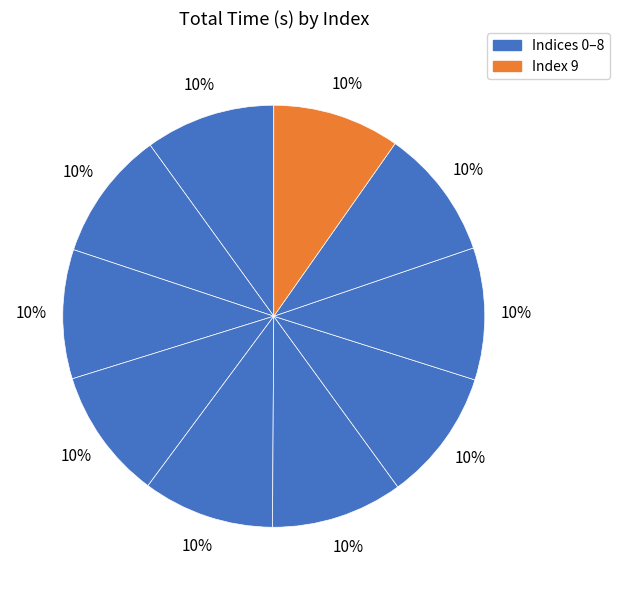

Rank the categories by value from lowest to highest.

9, 2, 1, 0, 8, 3, 4, 5, 6, 7